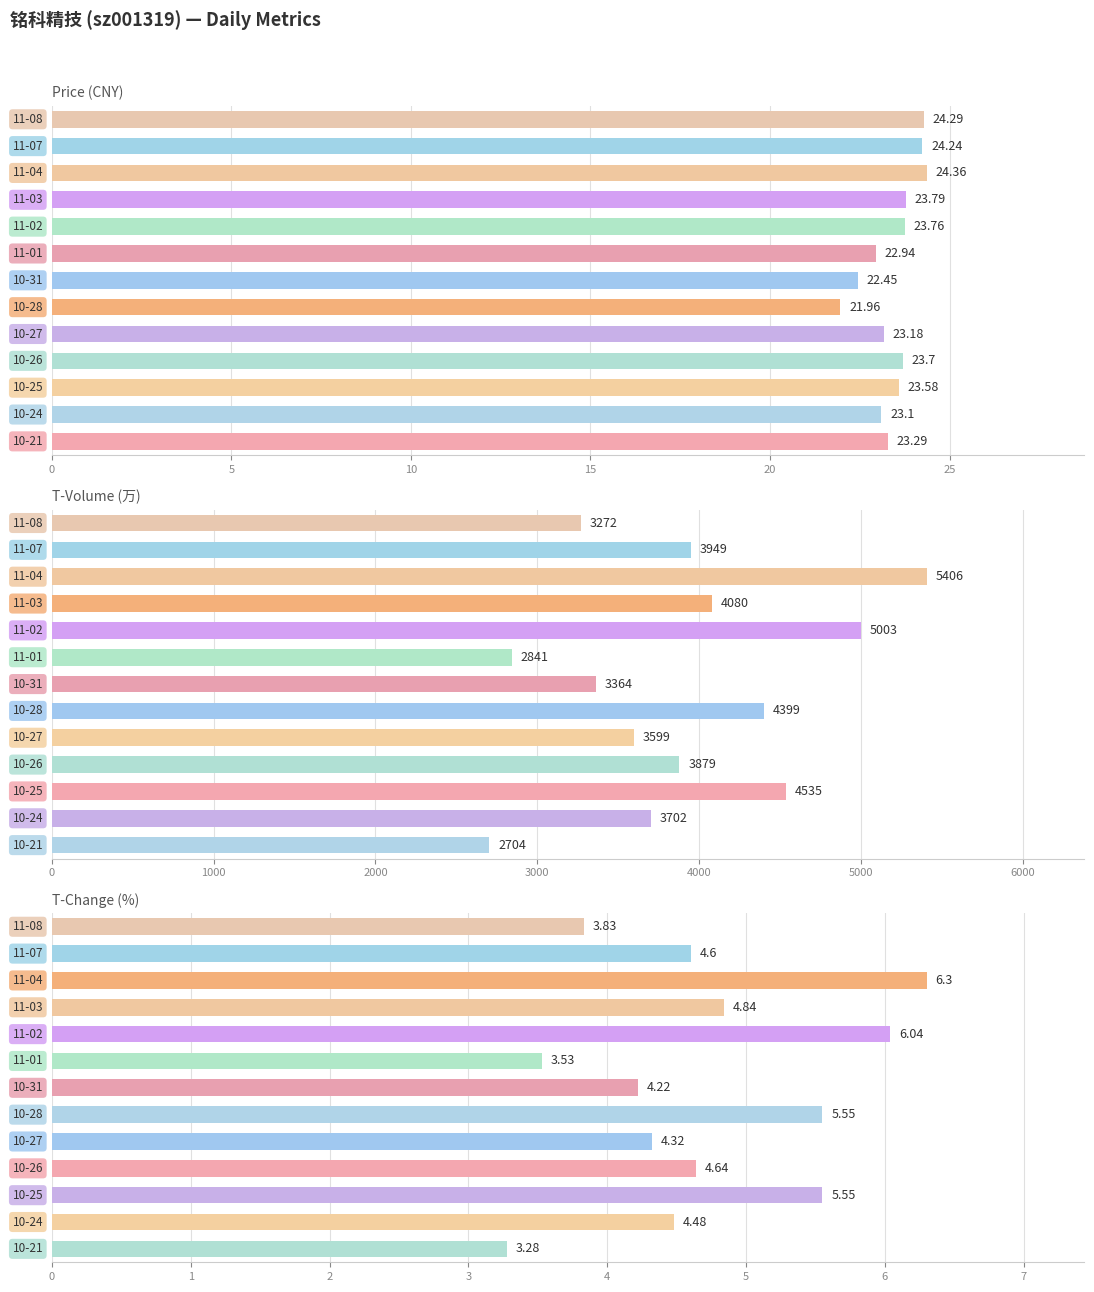

What is the value of the price bar at the 2nd from the left?

23.1